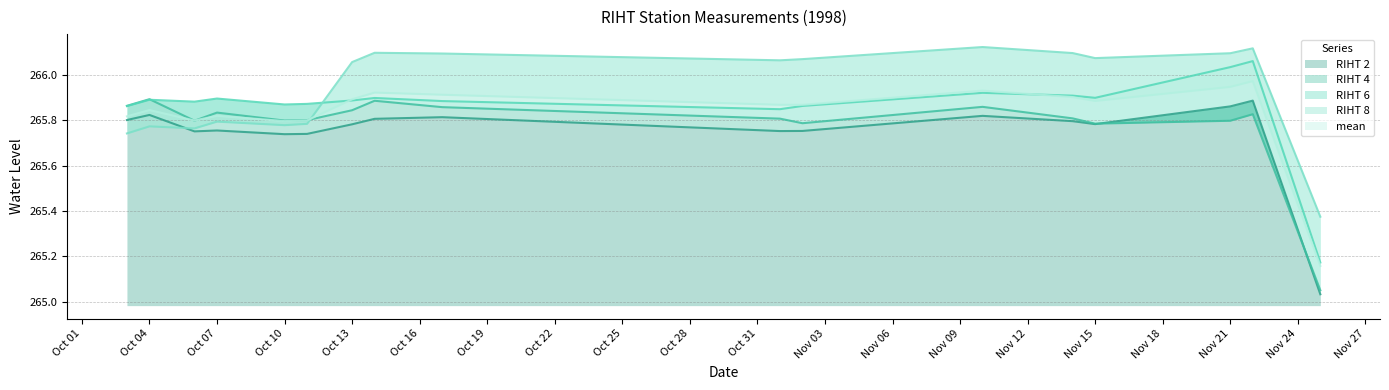

At which category does the chart reach its peak across all series?

1998-11-10